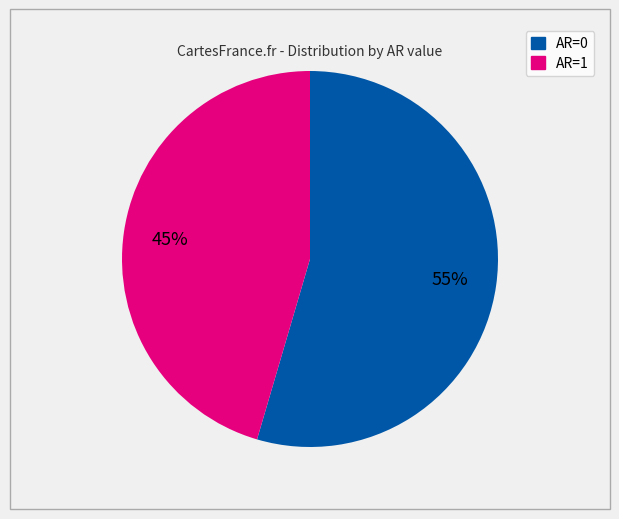

How many slices are in this pie chart?

2